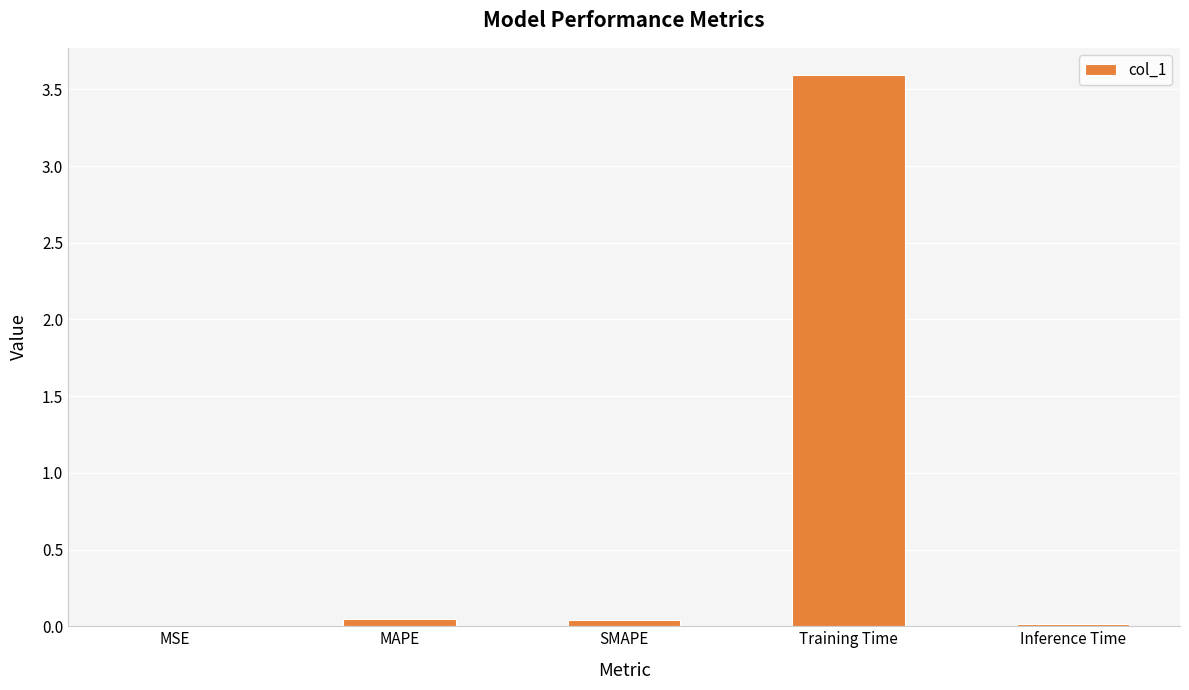

Which has a higher value, SMAPE or Training Time?

Training Time